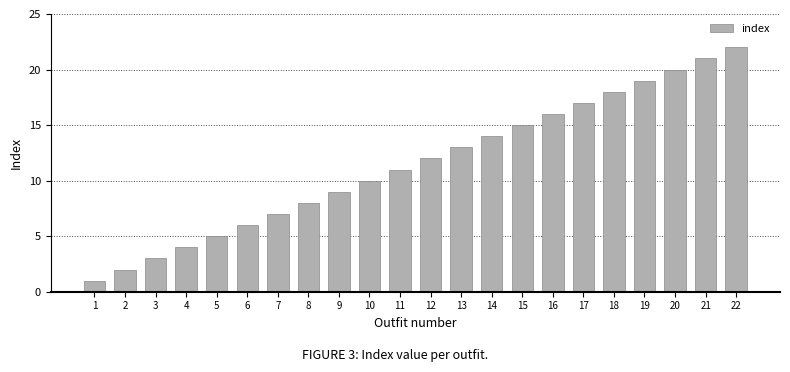

At which category does the chart reach its minimum across all series?

1